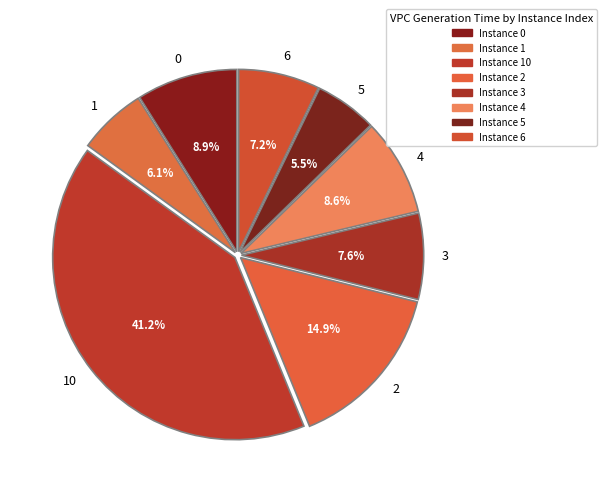

How many slices are in this pie chart?

8